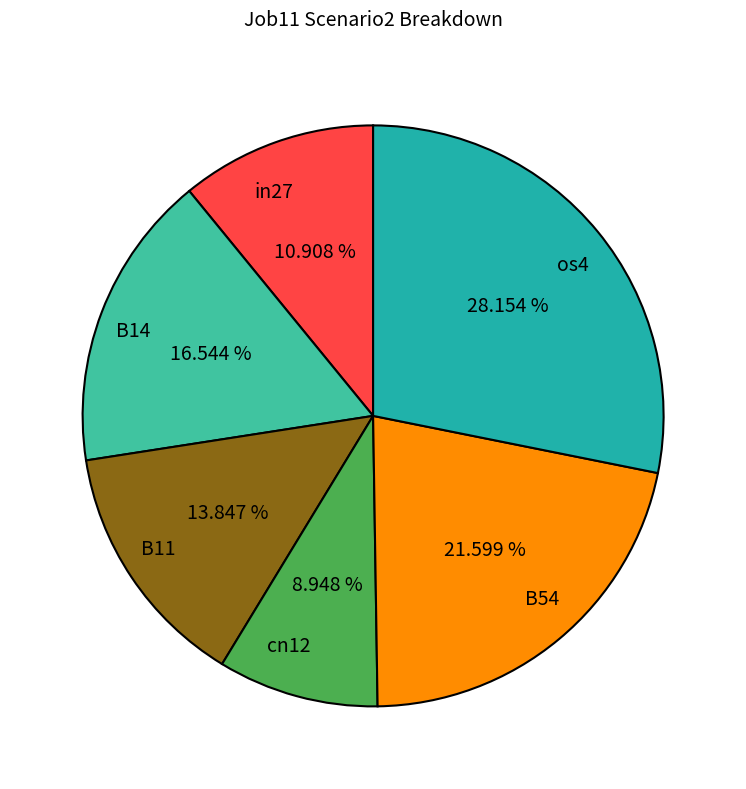

To the nearest percent, what is the average slice percentage?

17%